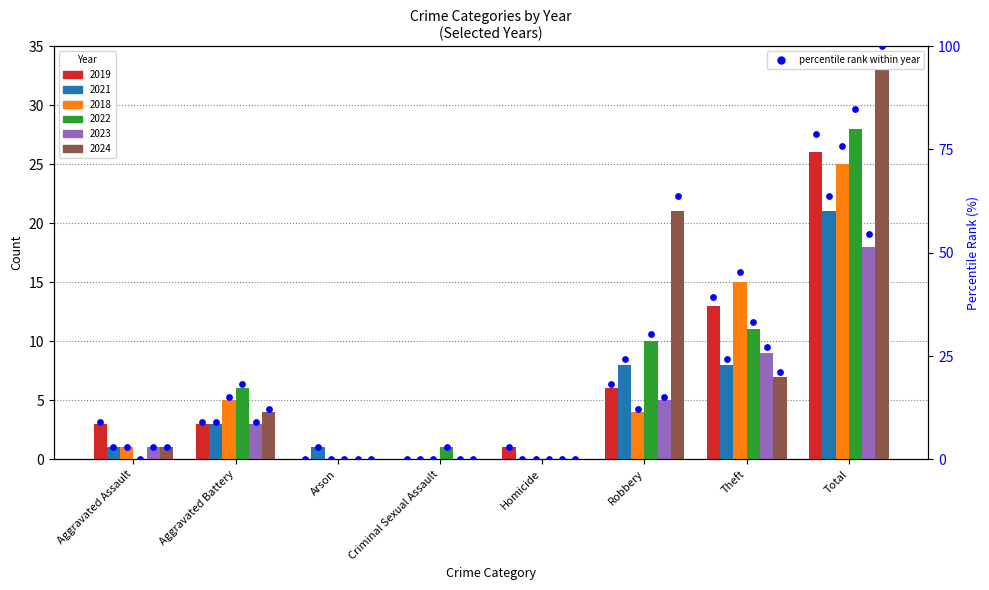

At how many categories does at least one series exceed 73?

1